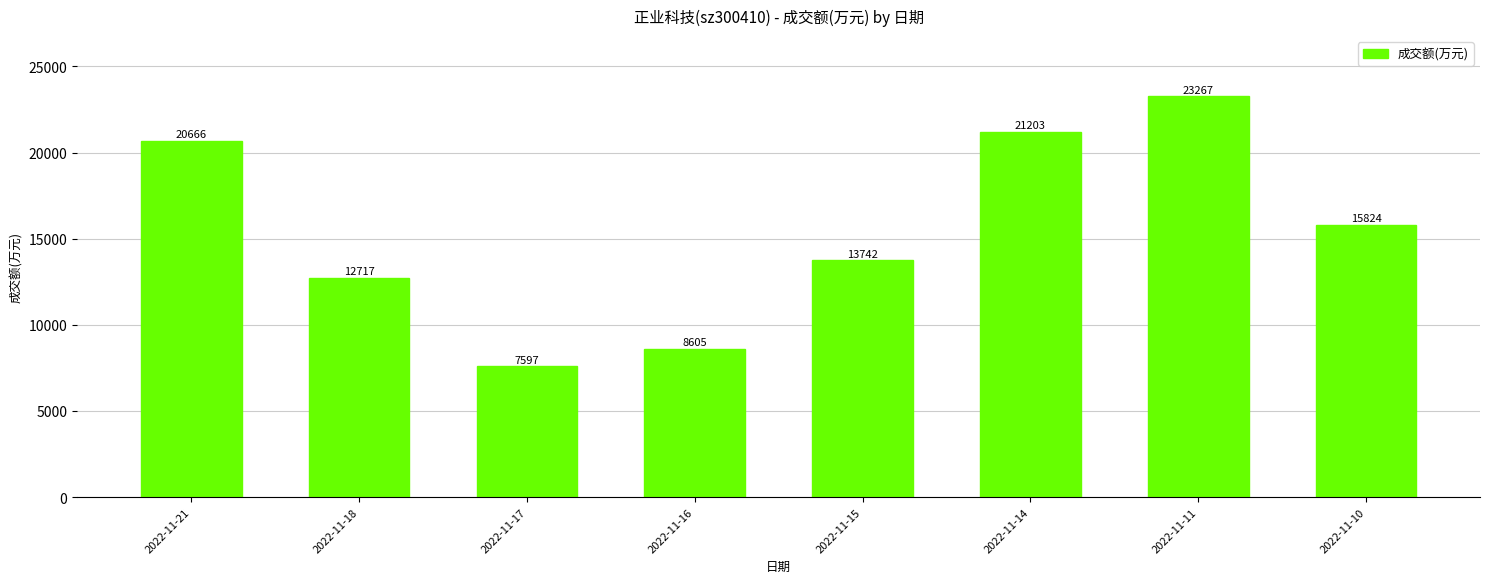

Reading left to right, list all the values displayed in this chart.

20666	12717	7597	8605	13742	21203	23267	15824